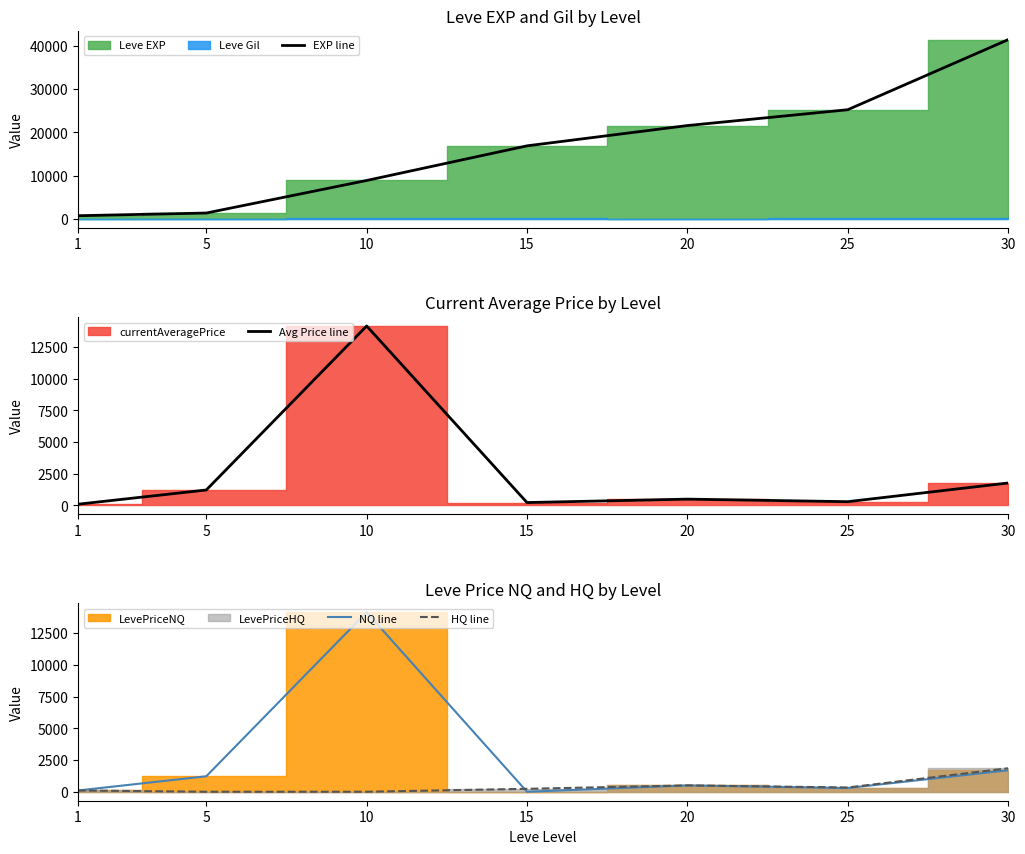

Between 5 and 15, which series saw the biggest shift?

EXP line